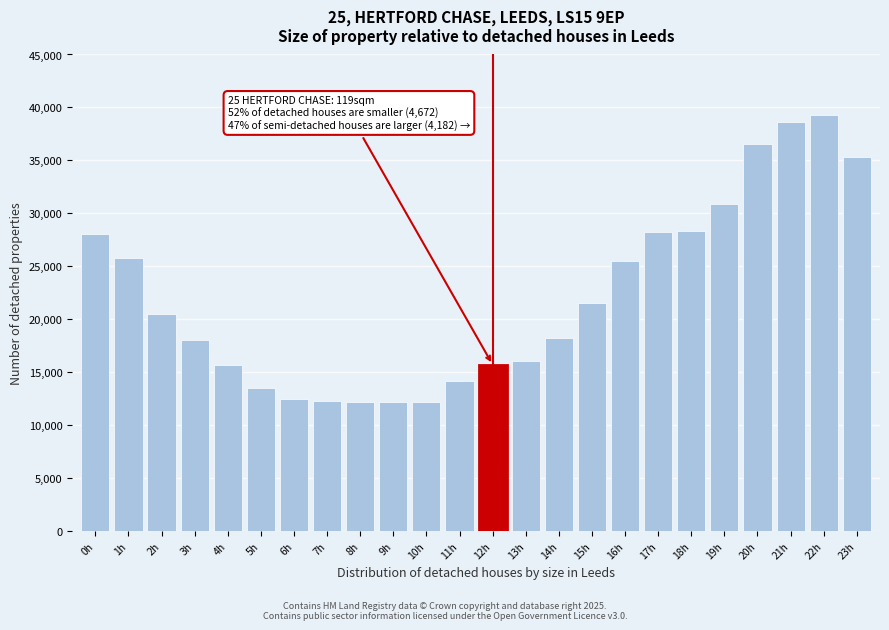

The value at 2h is 12737. True or false?

False